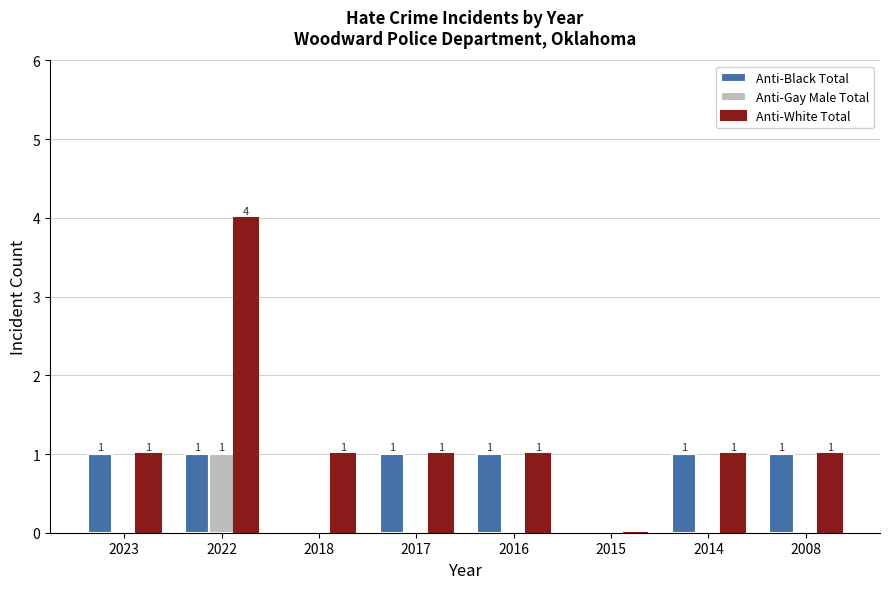

Is the value of Anti-White Total at 2014 greater than the value of Anti-Gay Male Total at 2018?

Yes